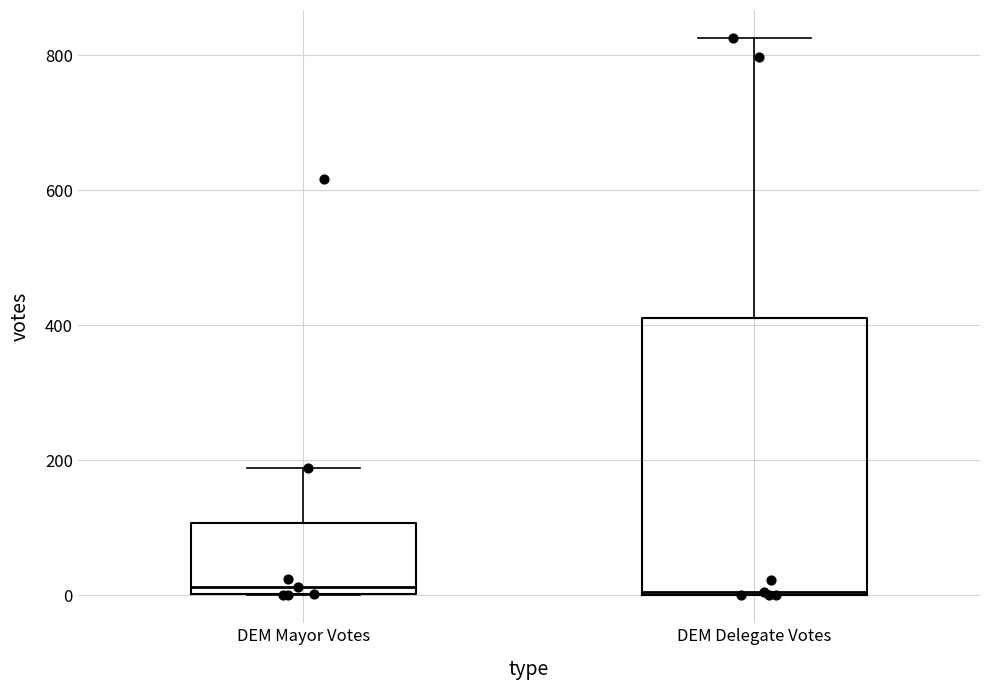

Where does the upper whisker of the box for DEM Delegate Votes end on the y-axis? The values are not printed on the chart, so give them approximately, as read against the axis.

820